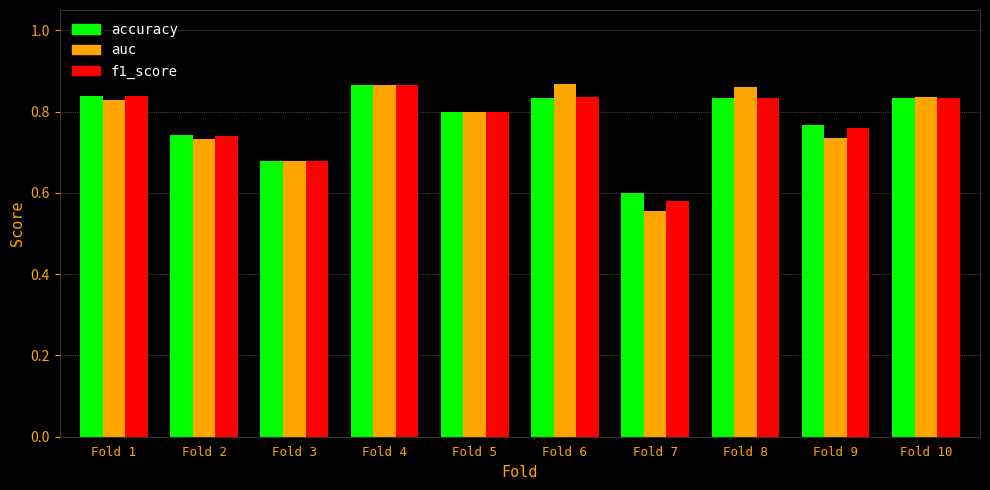

What is the difference between the maximum and minimum values in the f1_score series?

0.3